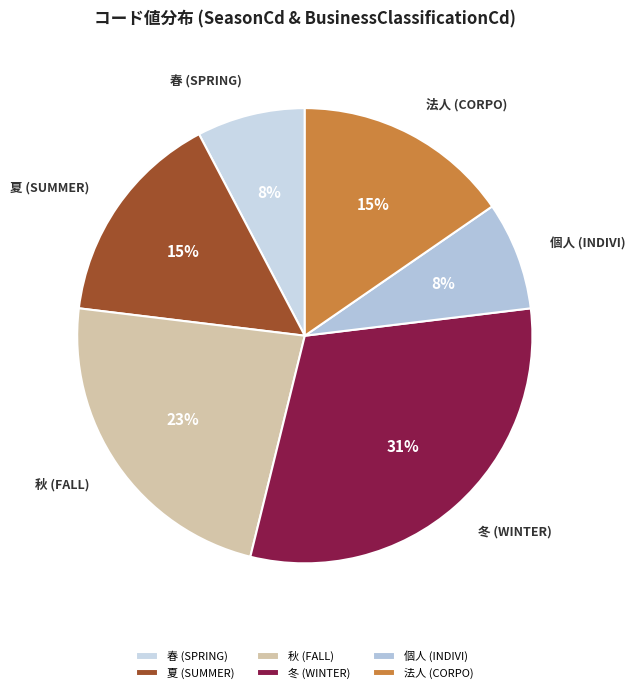

Which category has the biggest portion of the pie?

冬 (WINTER)